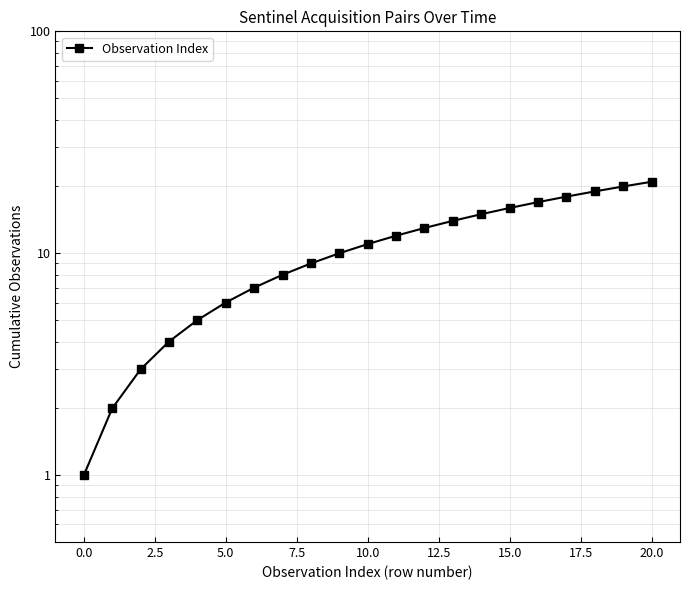

What is the label of the 4th point from the right?

17